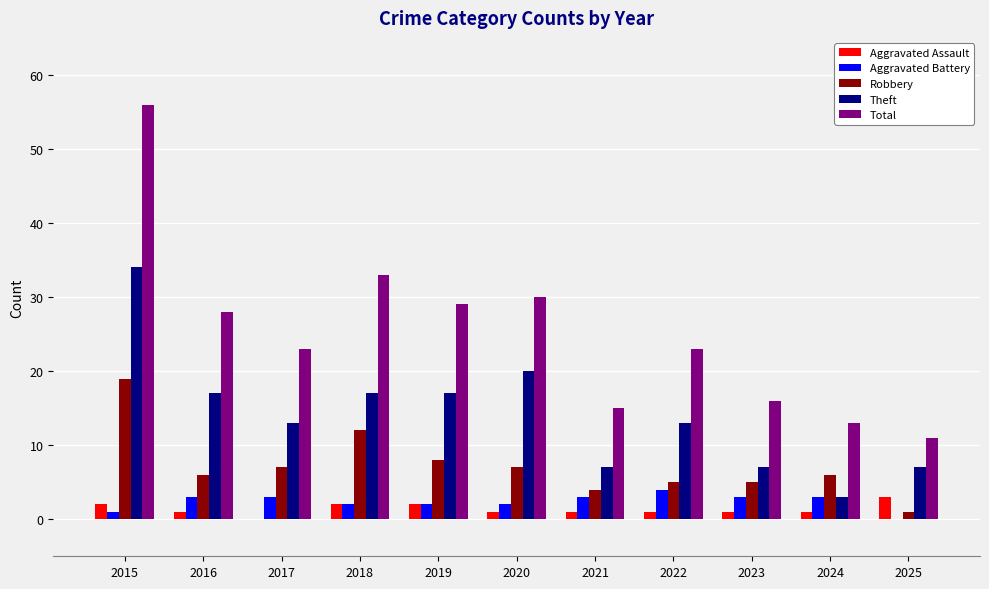

Does the chart contain stacked bars?

No